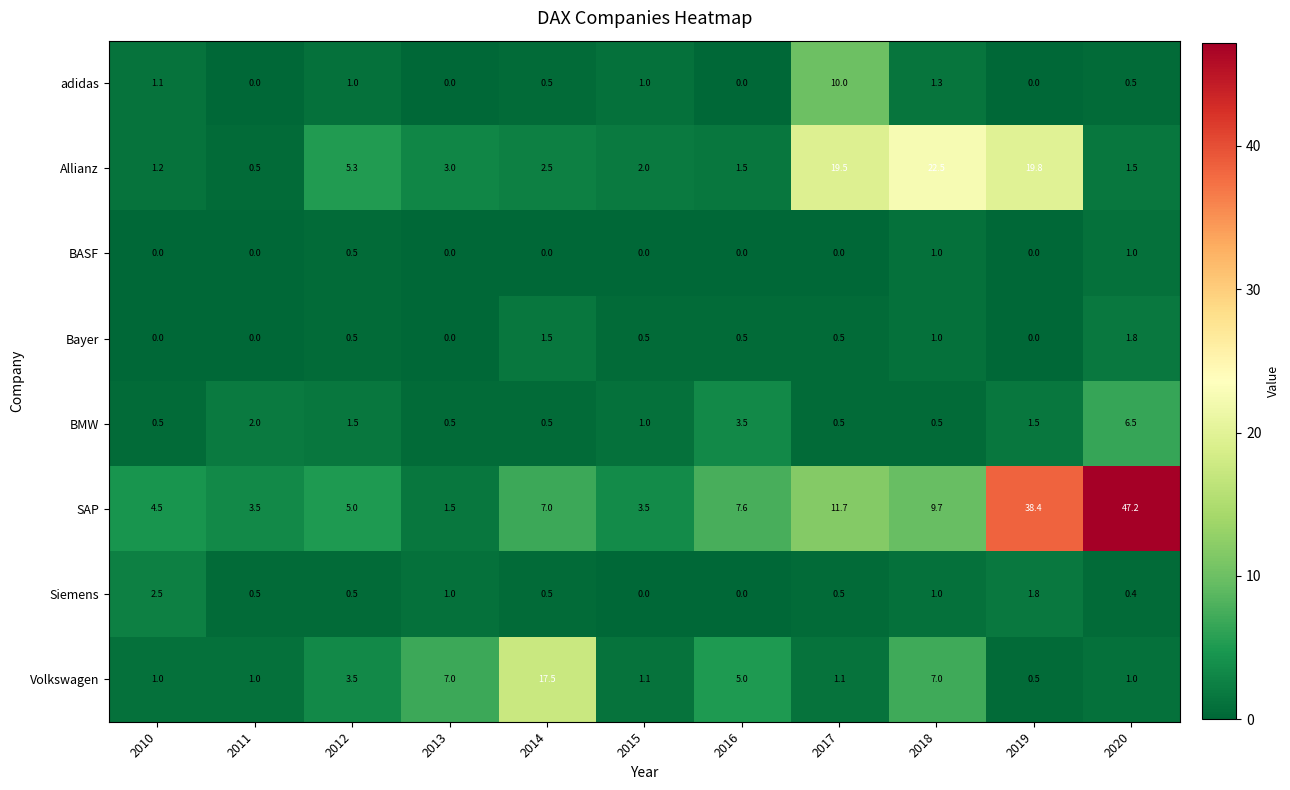

The value of Bayer at 2012 is 0.5. True or false?

True